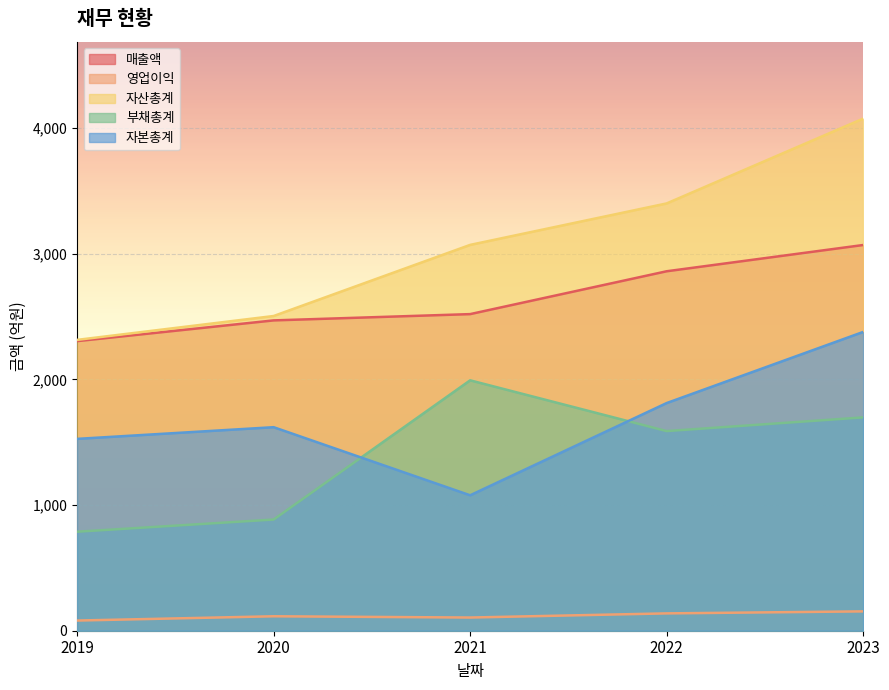

Reading left to right, extract all data points from this chart.

매출액: 2305	2470	2520	2861	3070
영업이익: 81	115	105	138	154
자산총계: 2315	2505	3071	3401	4076
부채총계: 788	885	1993	1589	1698
자본총계: 1527	1620	1078	1812	2378